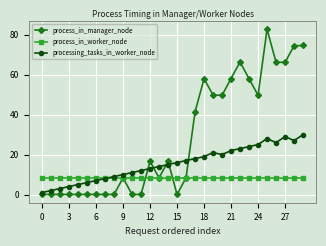

Does the chart display data point markers on the line(s)?

Yes